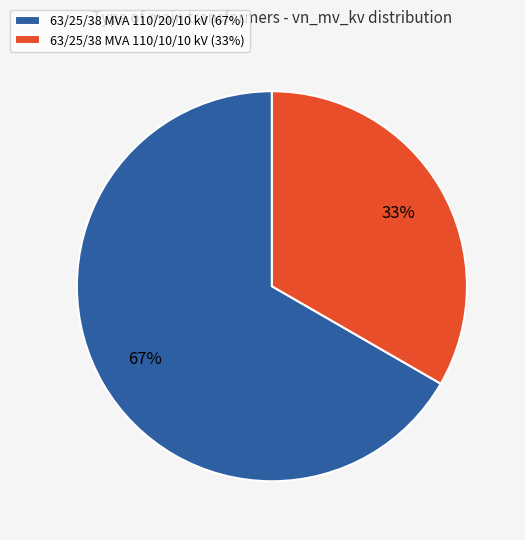

Does 63/25/38 MVA 110/10/10 kV account for over 50% of the chart?

No